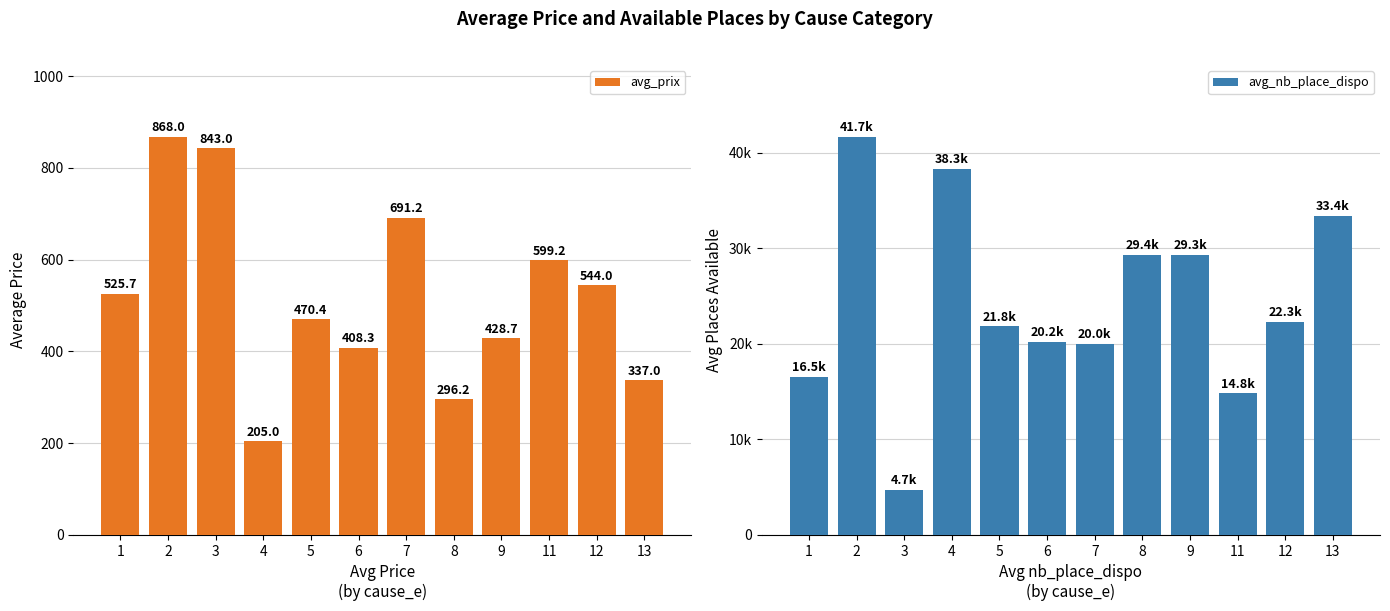

What is the difference between the highest and lowest values at 12?

21736.8